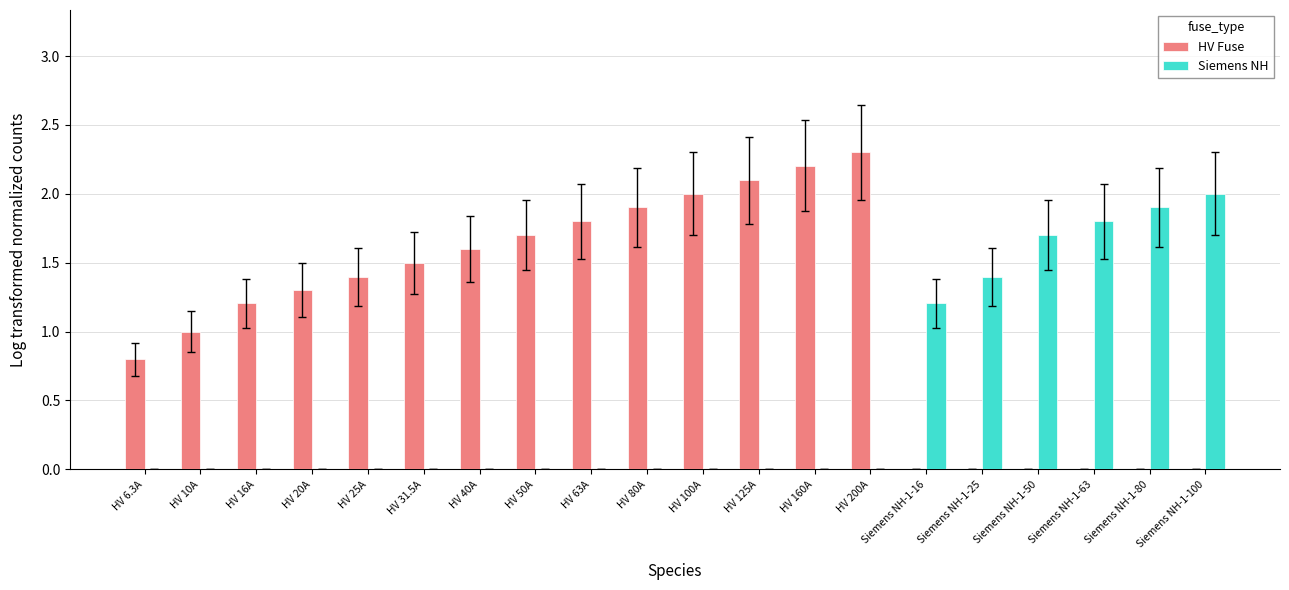

Which series changed the most between HV 25A and Siemens NH-1-80?

Siemens NH